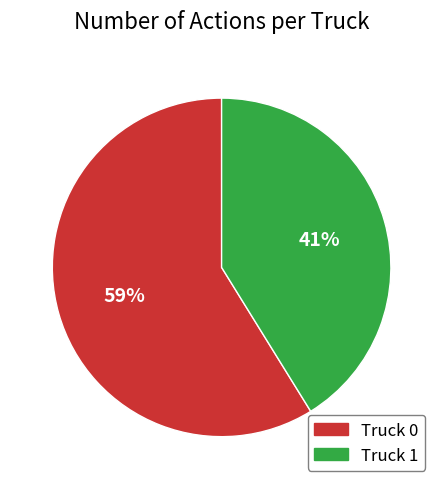

Which has a higher value, Truck 1 or Truck 0?

Truck 0